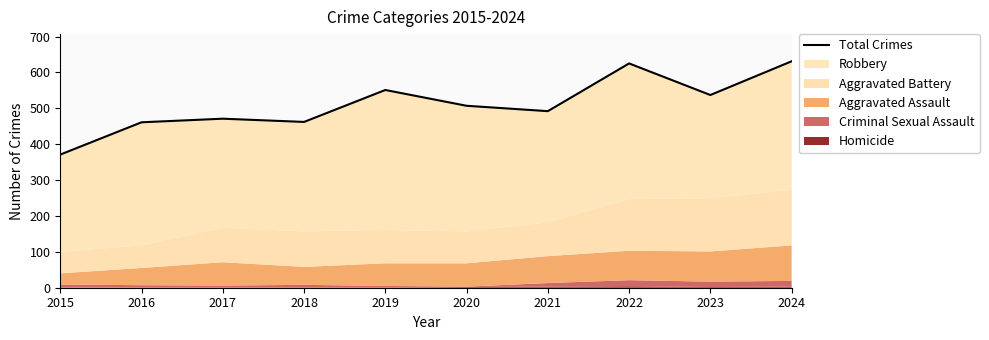

The chart shows a value of 537 at 2023. True or false?

True